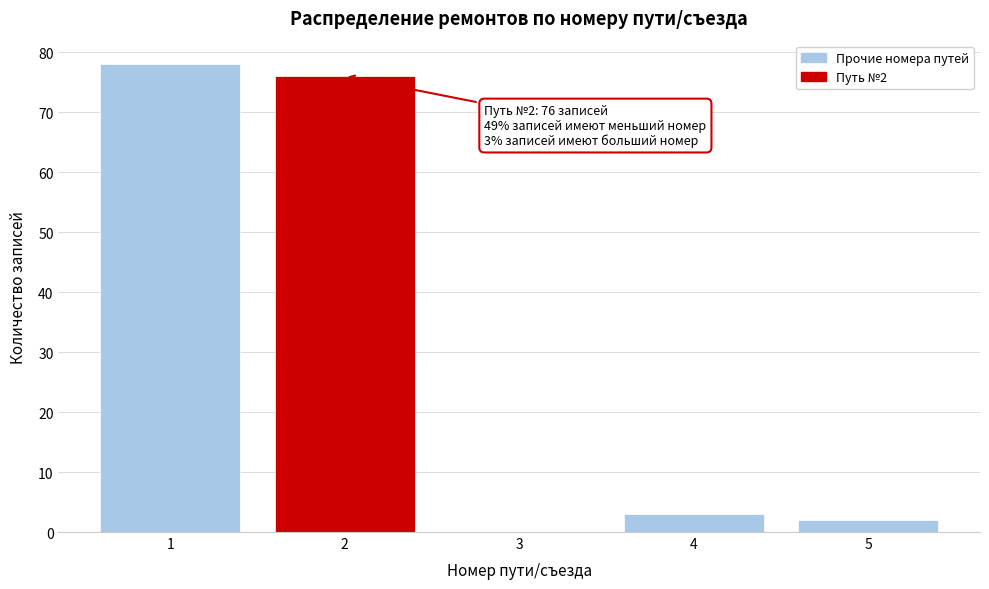

Over which range of the x-axis is the bar tallest?

0.5 to 1.5